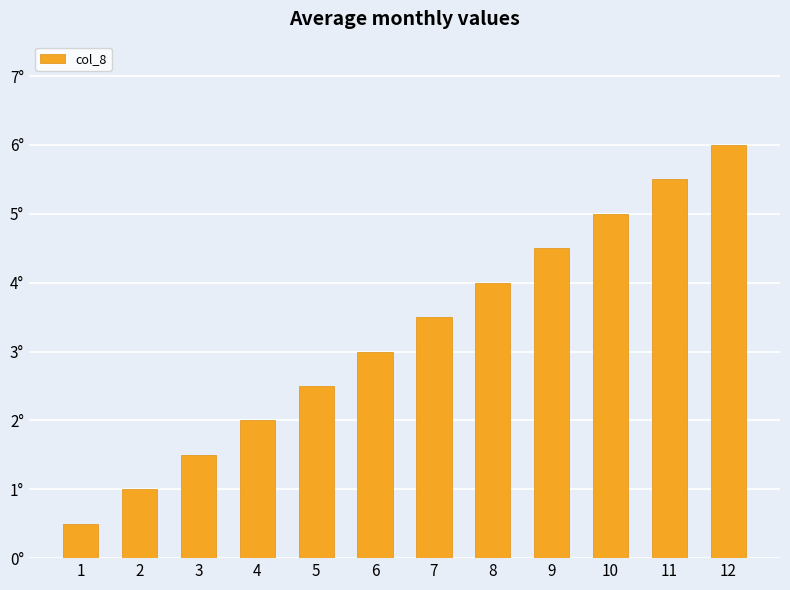

True or false: the data shows 2.2 at 3.

False